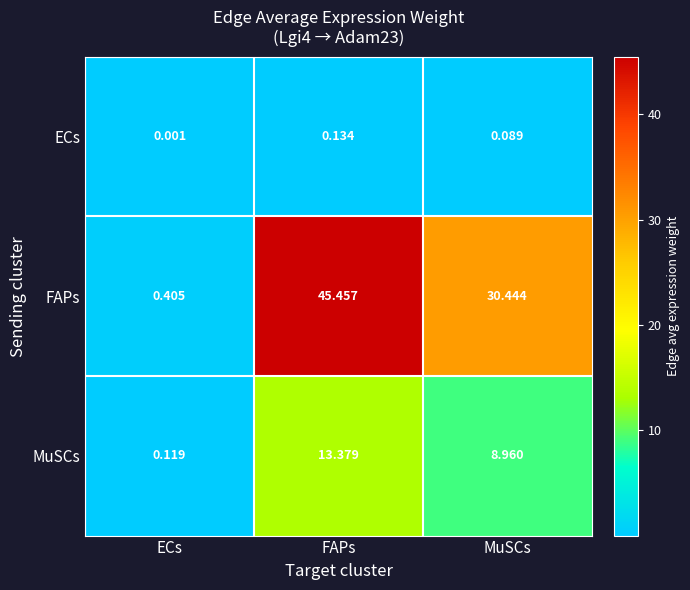

At which category is the sum across all series the highest?

FAPs